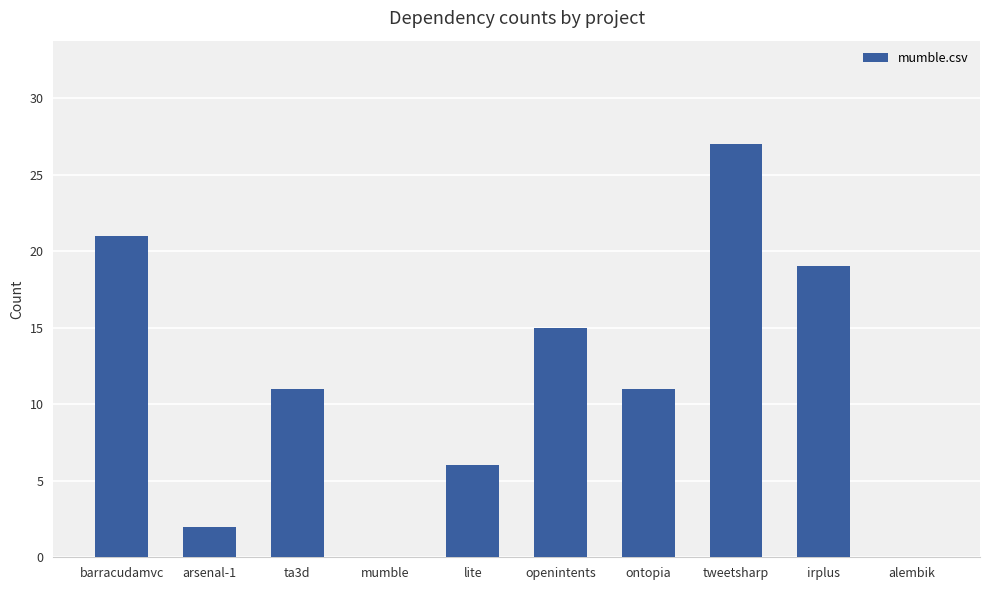

At which label does the data first exceed 11?

barracudamvc